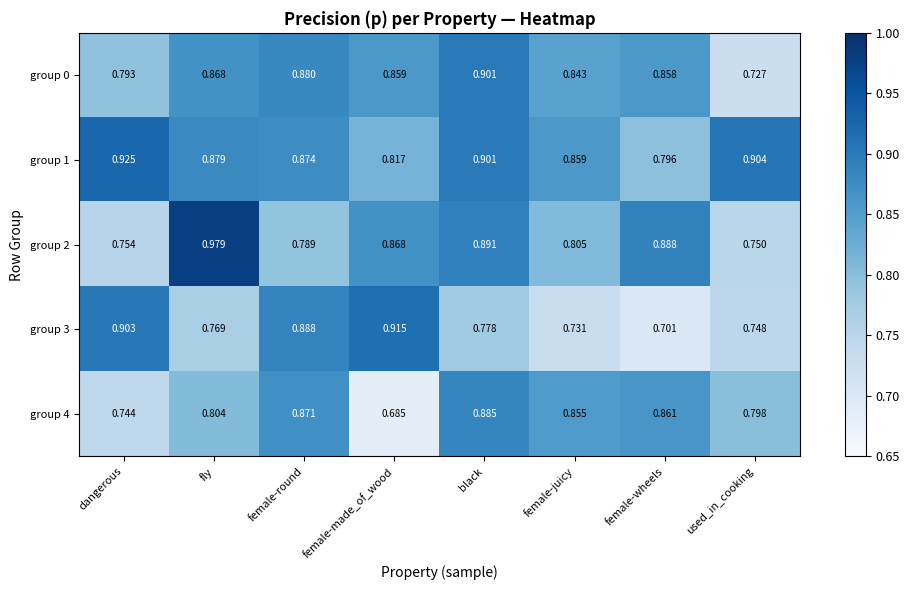

Is the value of group 1 at dangerous greater than the value of group 4 at black?

Yes